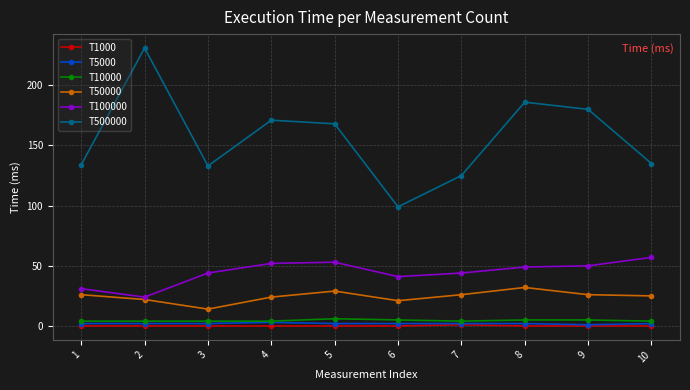

True or false: T50000 has more than 0 points higher than both neighbors.

True